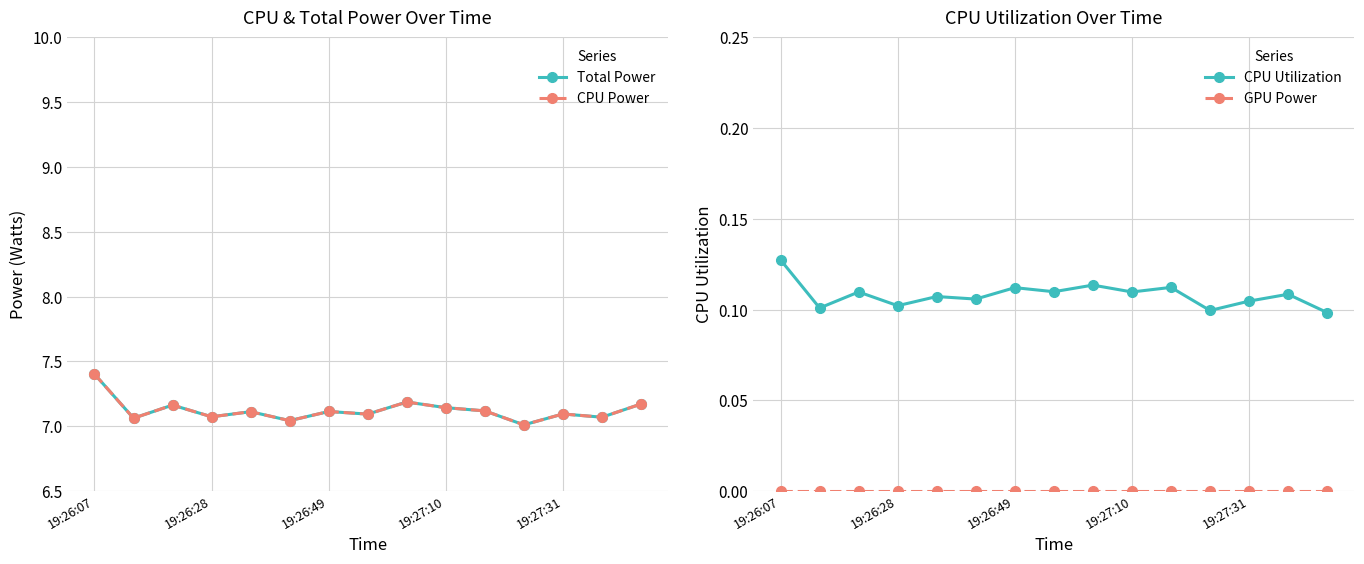

At which category does the chart reach its peak across all series?

19:26:07